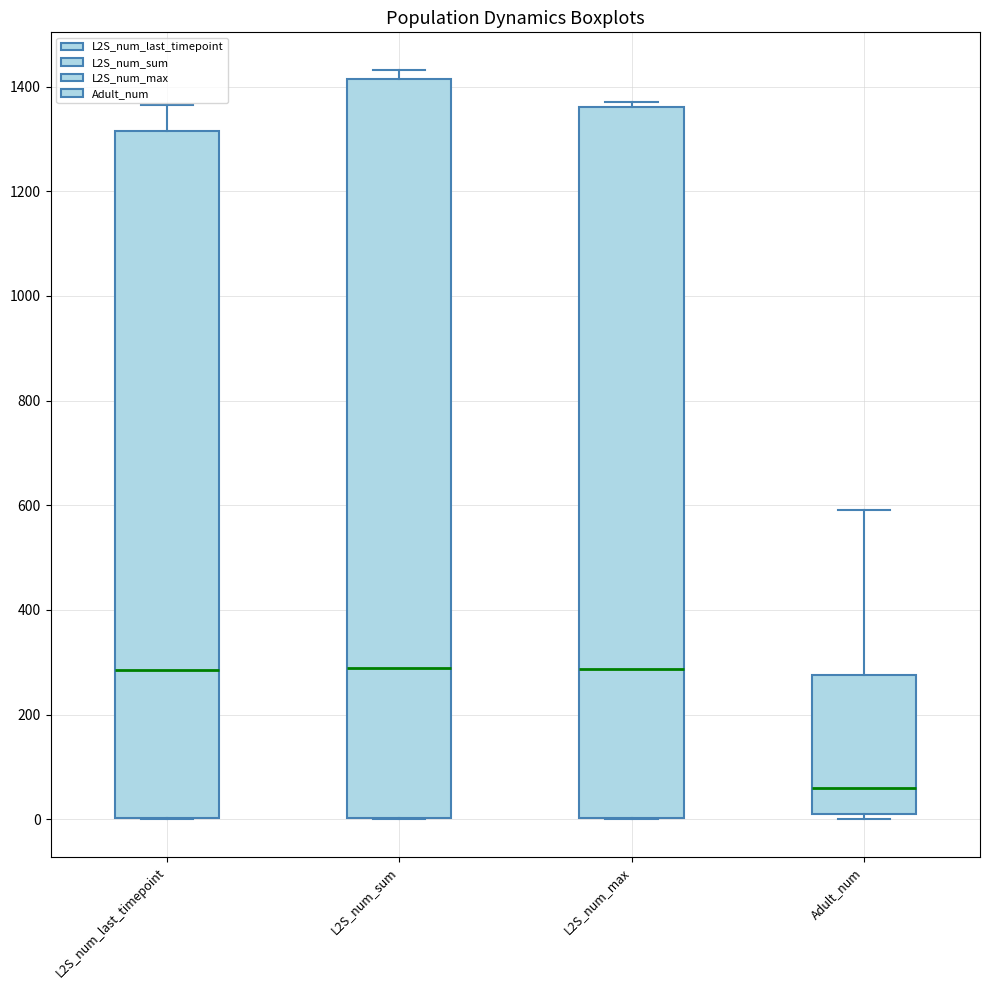

Comparing the boxes themselves (not the whiskers), which one is the tallest?

L2S_num_sum